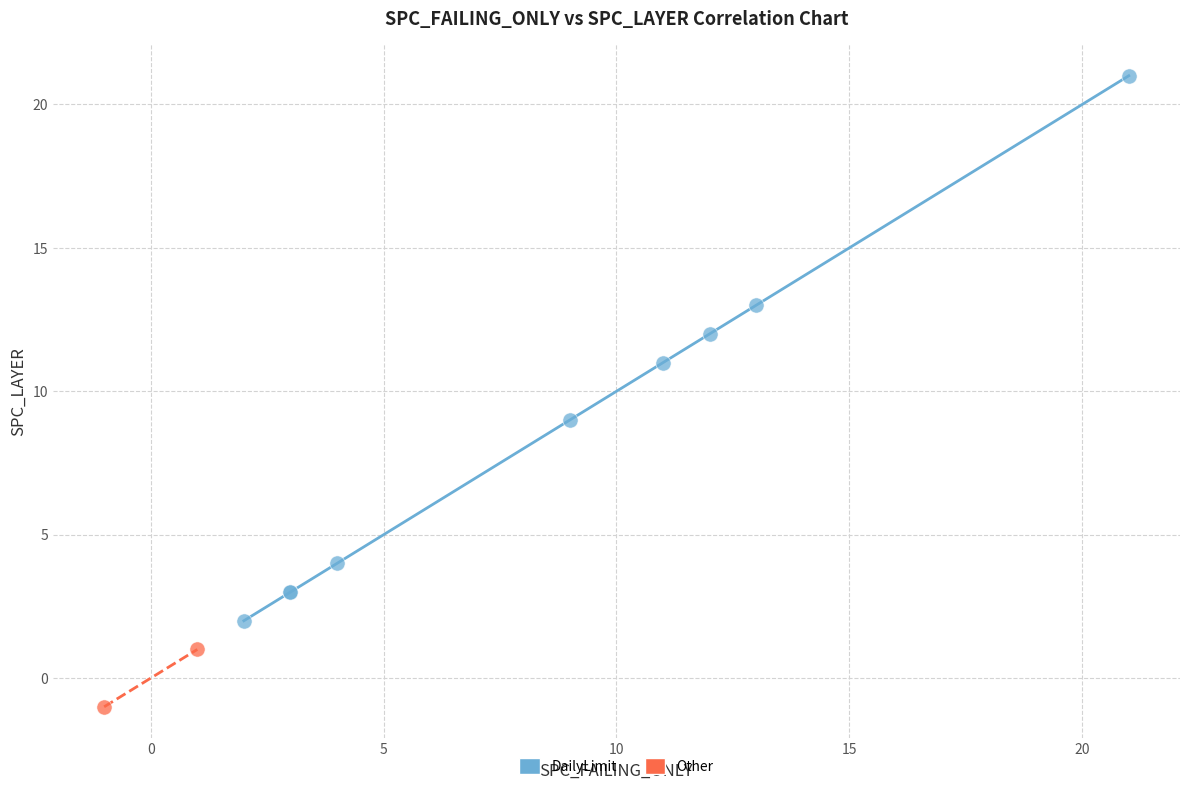

Which series reaches the minimum Y coordinate?

Other